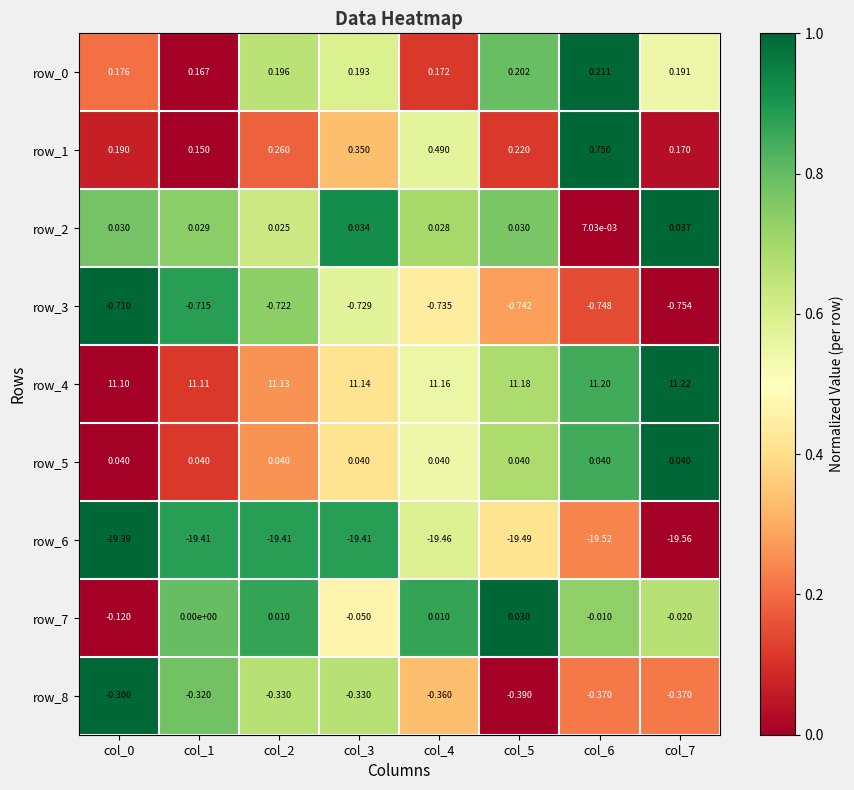

Is the value of row_7 at col_0 greater than the value of row_5 at col_6?

No